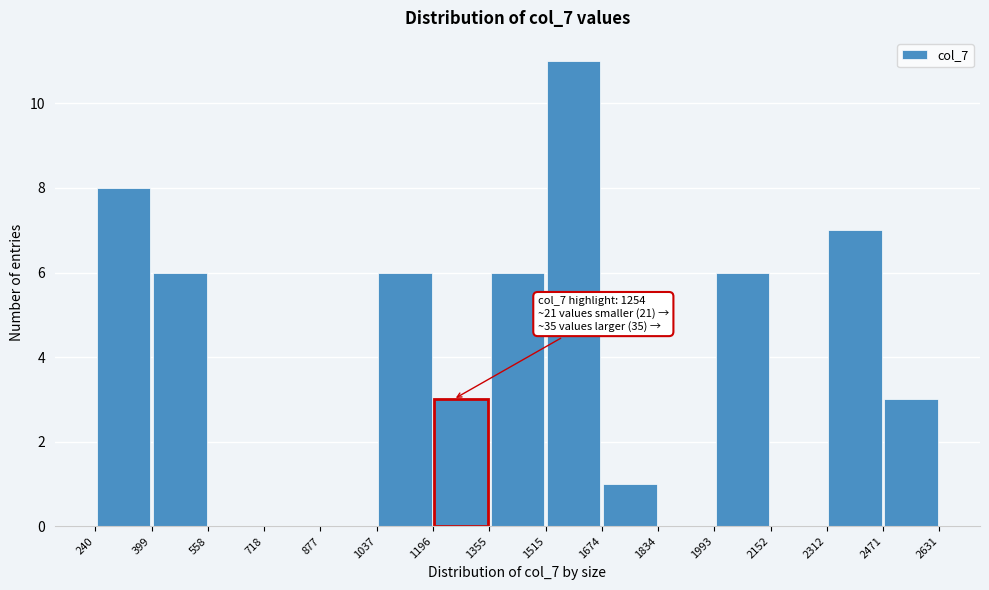

Over which range of the x-axis is the bar tallest?

1515 to 1674